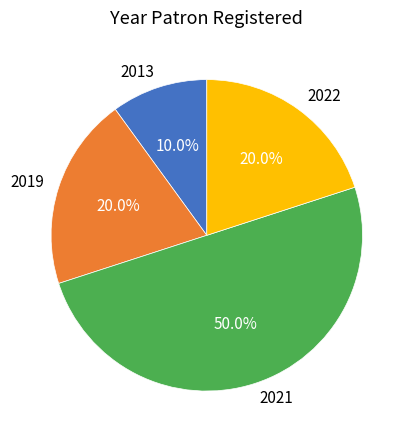

What is the largest slice in the pie chart?

2021